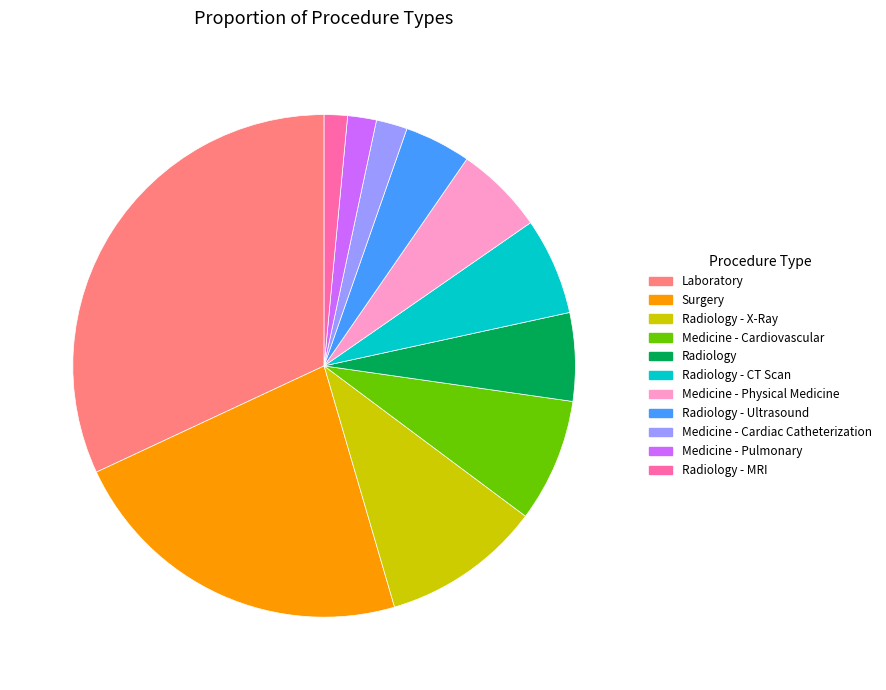

How many slices are in this pie chart?

11